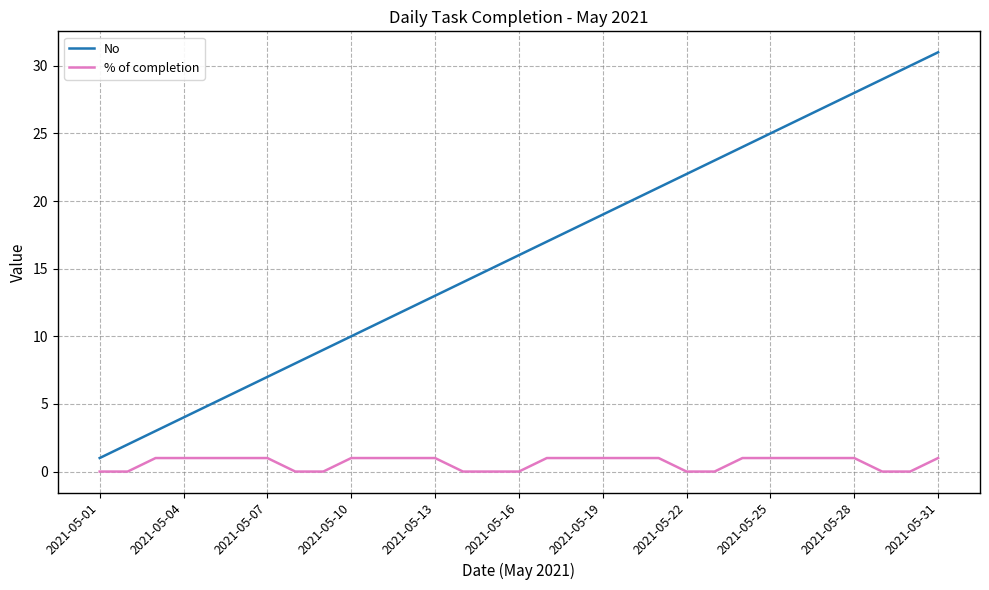

List the series in order of their overall mean, lowest first.

% of completion, No